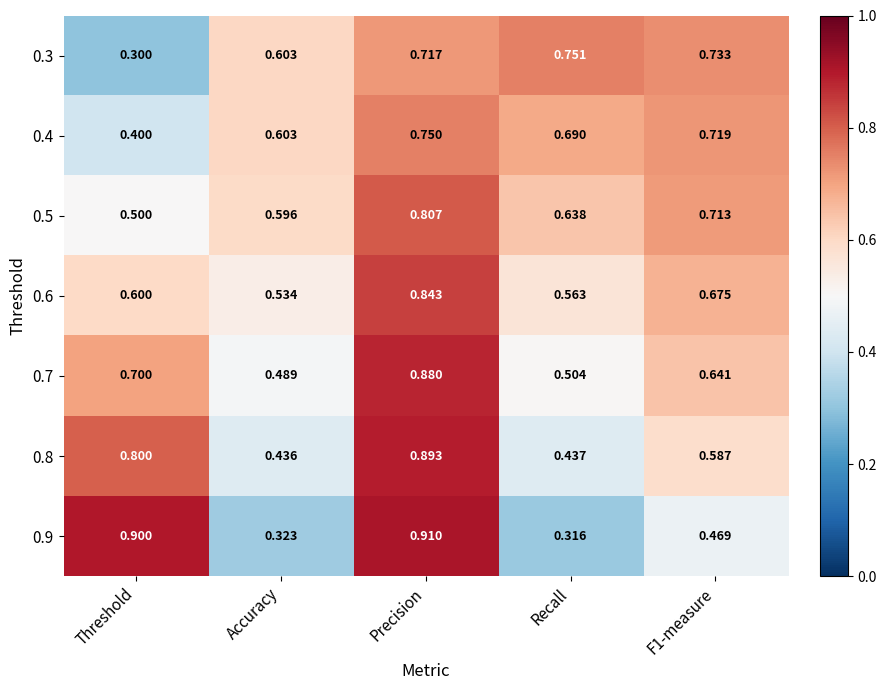

Is the value of 0.8 at F1-measure greater than the value of 0.6 at F1-measure?

No